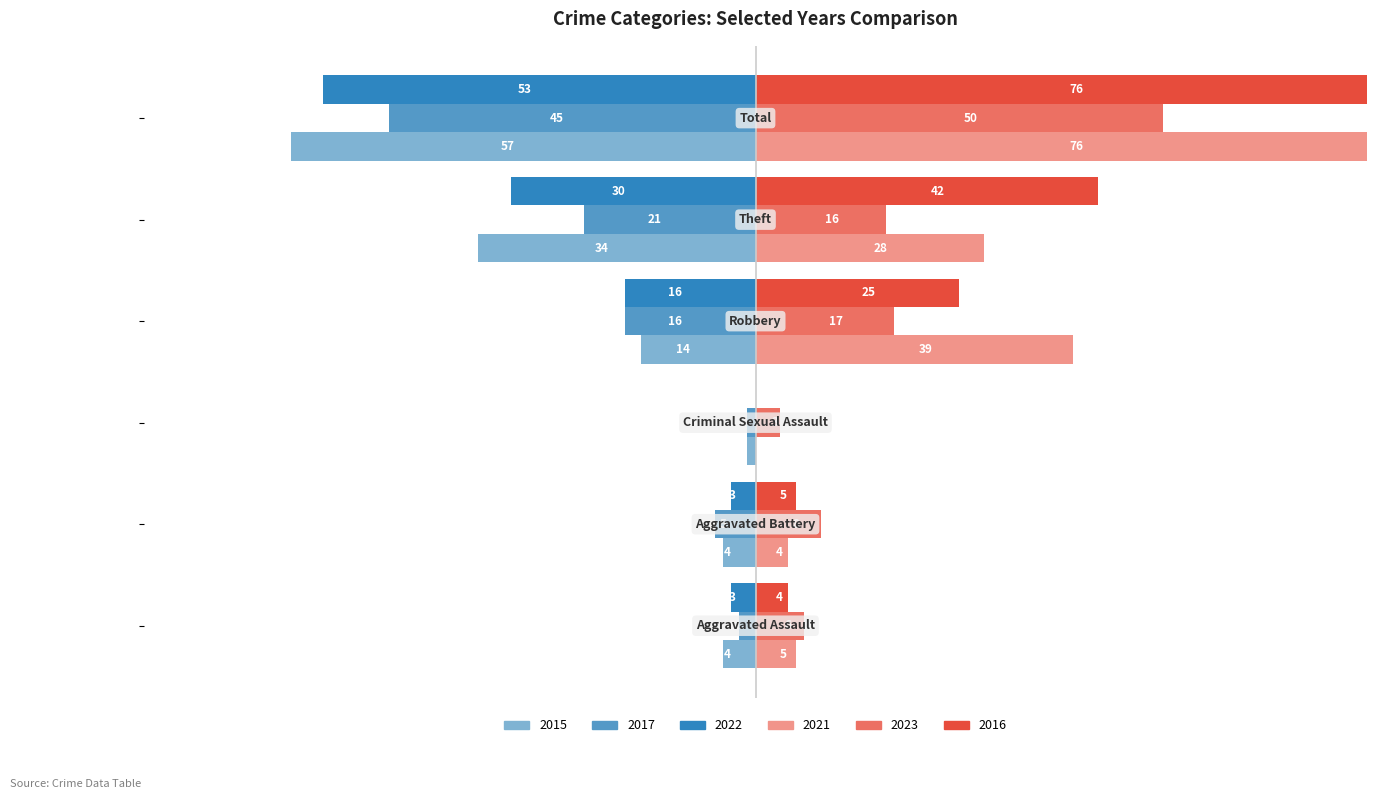

What are all the series names shown in the legend?

2015, 2017, 2022, 2021, 2023, 2016